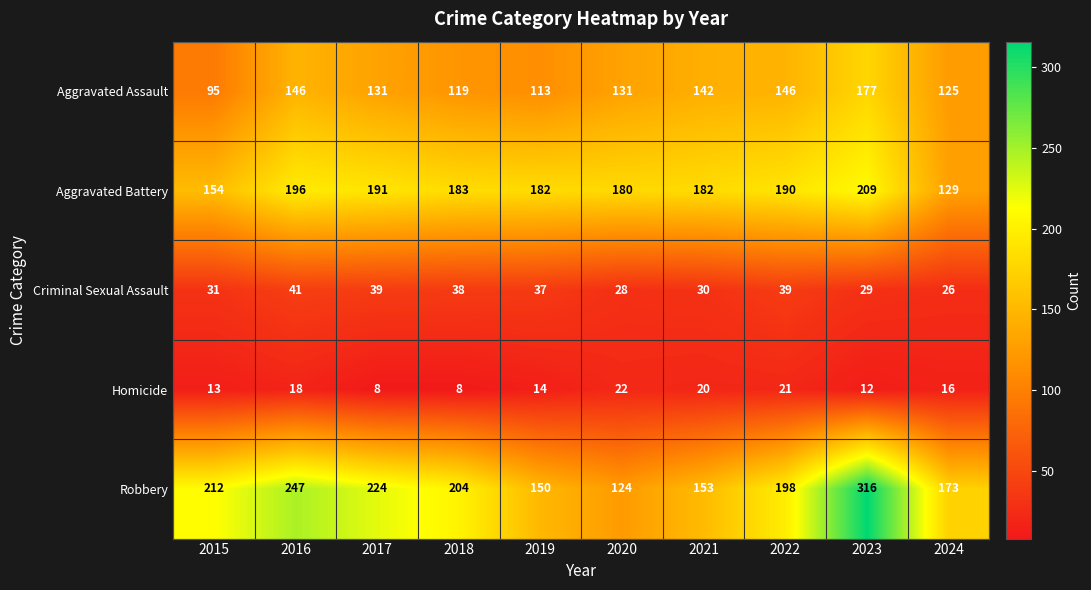

What is the smallest value displayed?

8